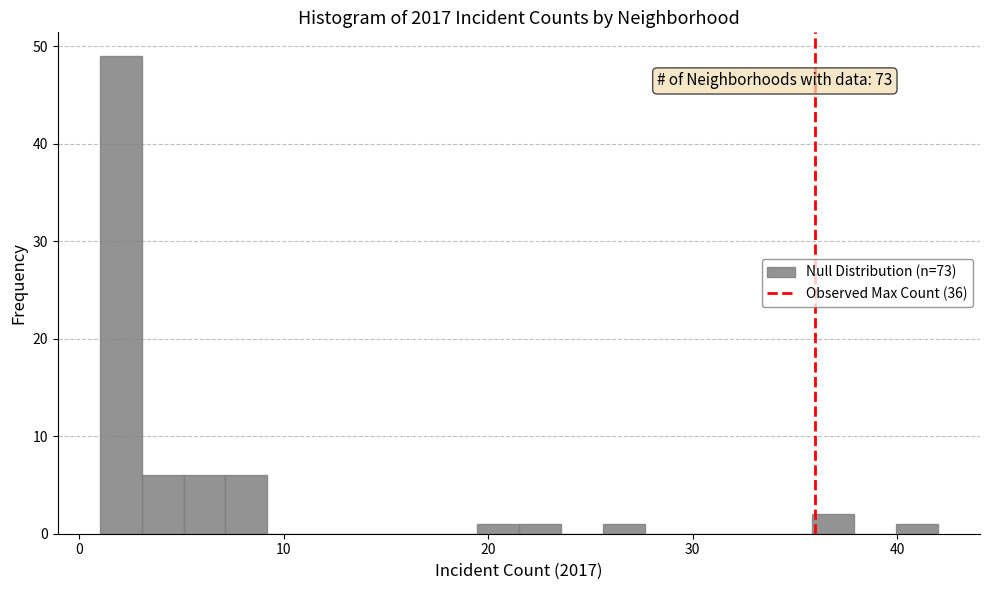

Read against the x-axis, roughly where is the centre of the tallest bar?

2